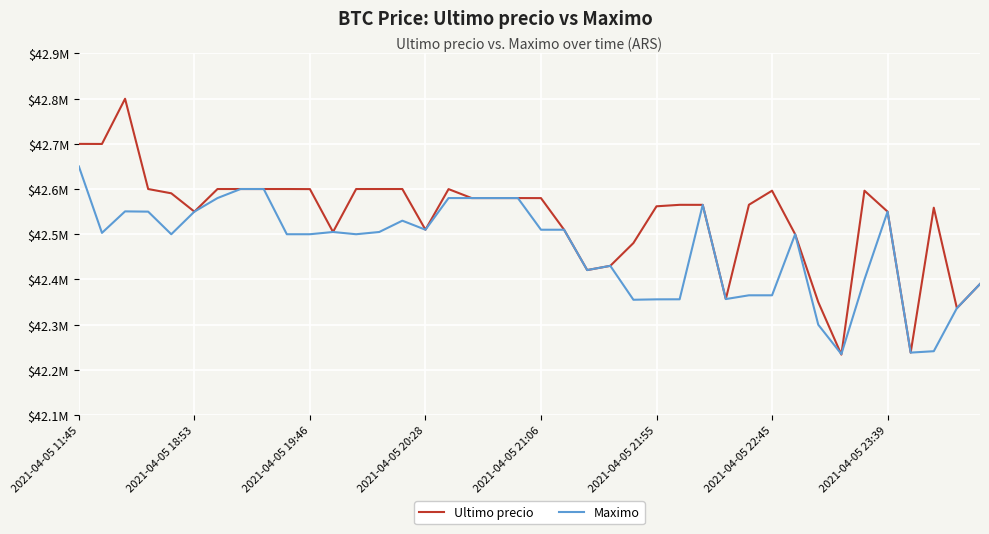

What is the value of the Ultimo precio point at the 29th from the left?

42356695